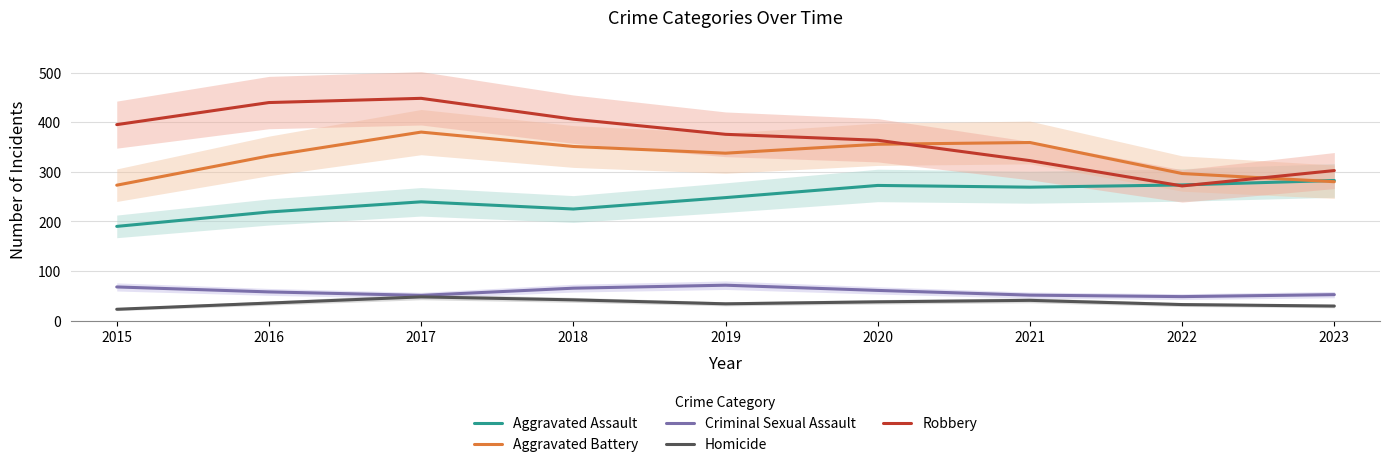

Reading left to right, what are all the values shown in this chart?

Aggravated Assault: 2015=190.0	2016=219.0	2017=239.5	2018=225.0	2019=248.0	2020=272.5	2021=269.0	2022=273.5	2023=282.5
Aggravated Battery: 2015=273.0	2016=332.0	2017=380.0	2018=351.0	2019=337.5	2020=355.5	2021=359.0	2022=296.5	2023=280.0
Criminal Sexual Assault: 2015=68.0	2016=58.0	2017=51.0	2018=65.5	2019=71.5	2020=61.0	2021=51.5	2022=48.5	2023=52.5
Homicide: 2015=23.0	2016=35.5	2017=48.0	2018=42.0	2019=34.0	2020=38.0	2021=41.0	2022=32.5	2023=29.5
Robbery: 2015=395.0	2016=439.5	2017=448.0	2018=406.0	2019=375.5	2020=363.5	2021=322.5	2022=271.5	2023=302.5